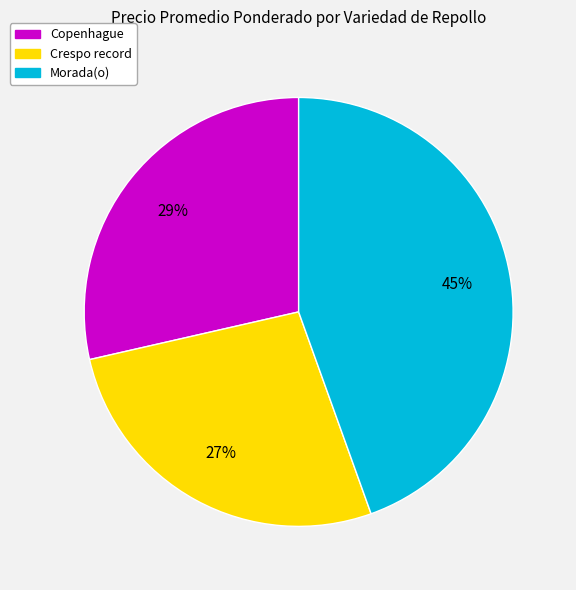

Do Crespo record and Copenhague together represent more than half of the pie?

Yes